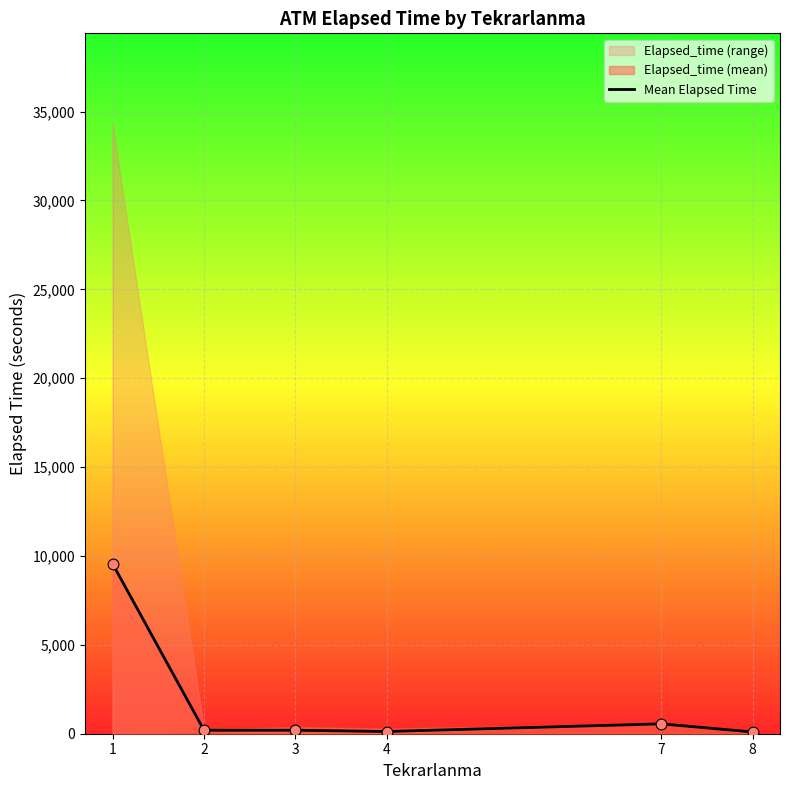

Approximately how many times larger is the value at 7 compared to 1?

0.1